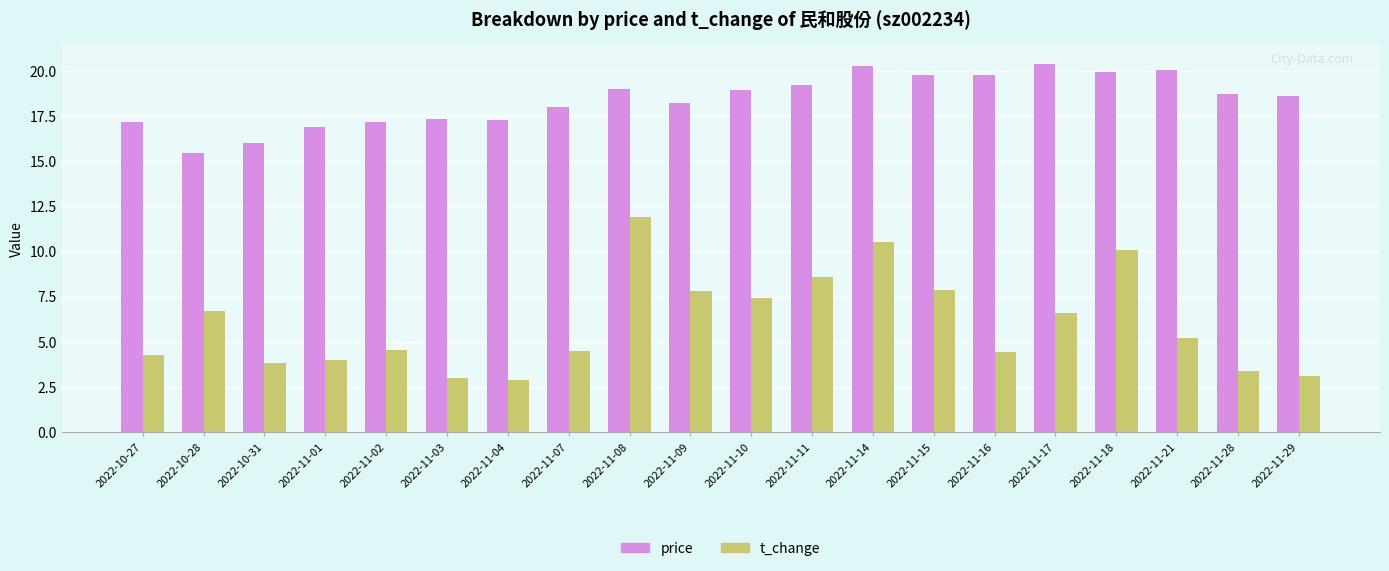

Are the bars grouped side by side (vs. stacked)?

Yes